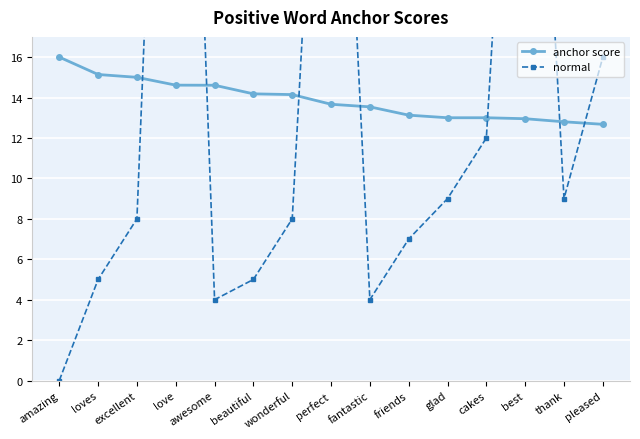

True or false: normal and anchor score intersect in this chart.

True